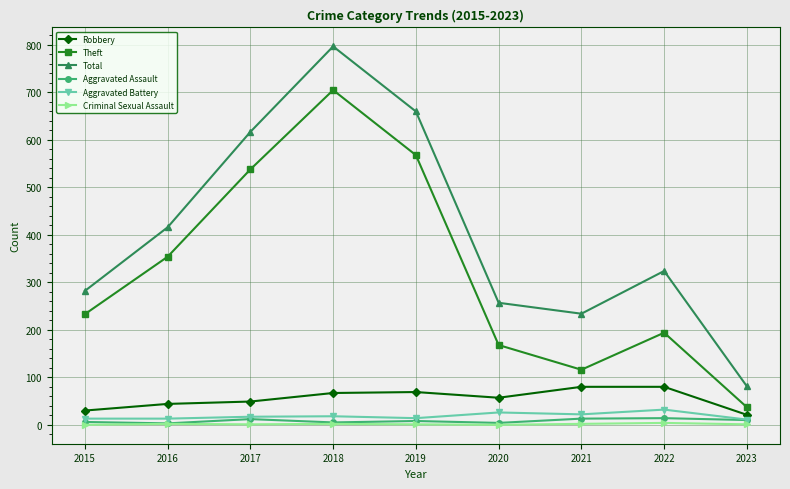

Where does the Total series first go above 324?

2016